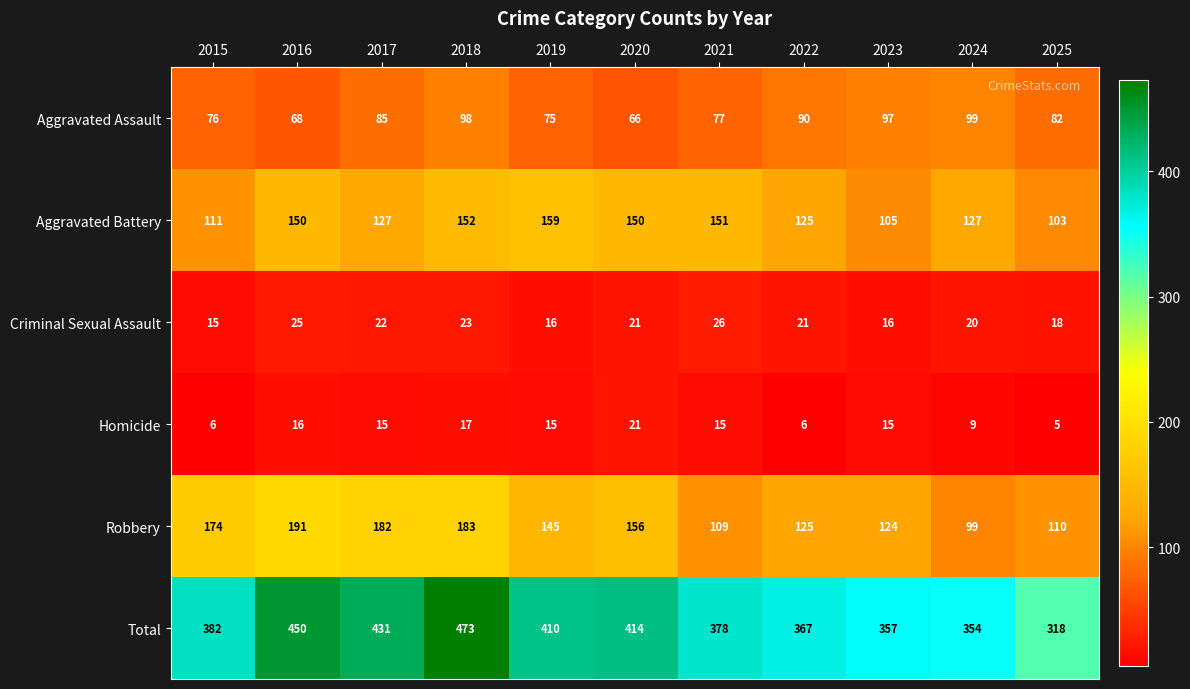

What is the difference between the Aggravated Battery values at 2019 and 2015?

48